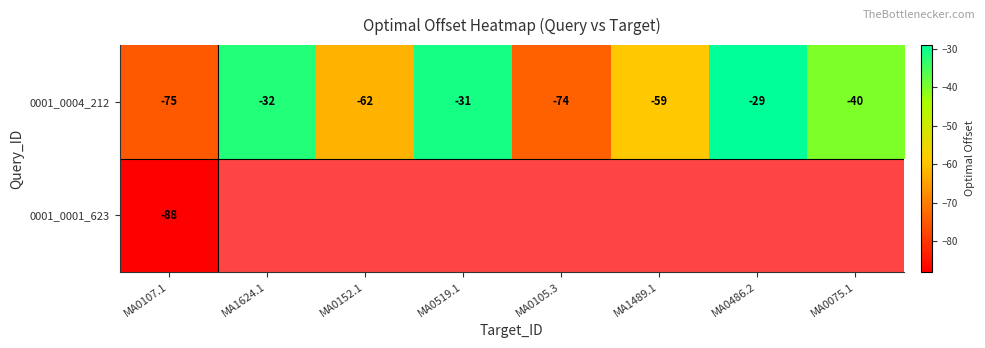

At how many categories does at least one series exceed -64?

6